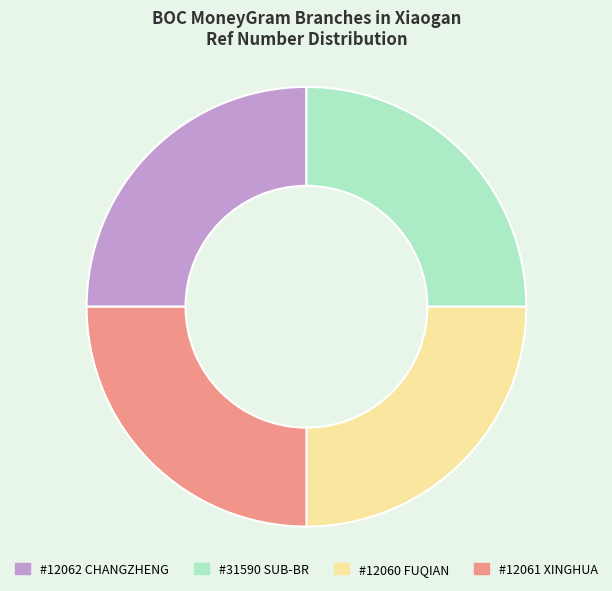

True or false: #12060 FUQIAN accounts for 25% of the total.

True